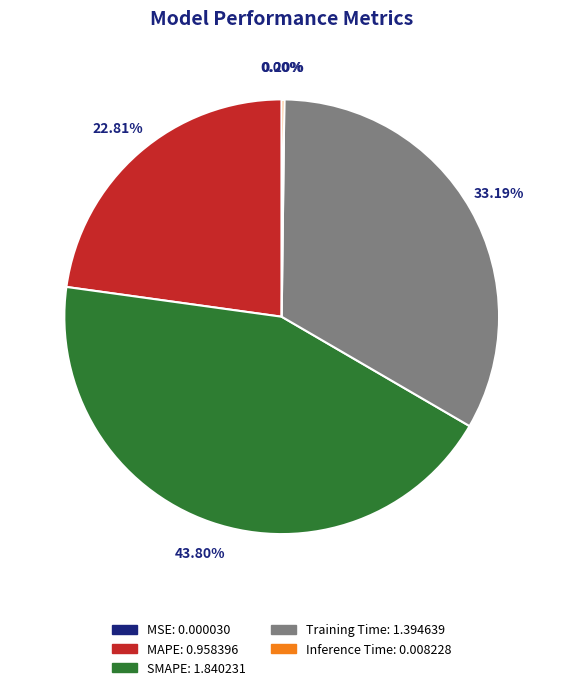

Do MAPE and SMAPE together represent more than half of the pie?

Yes